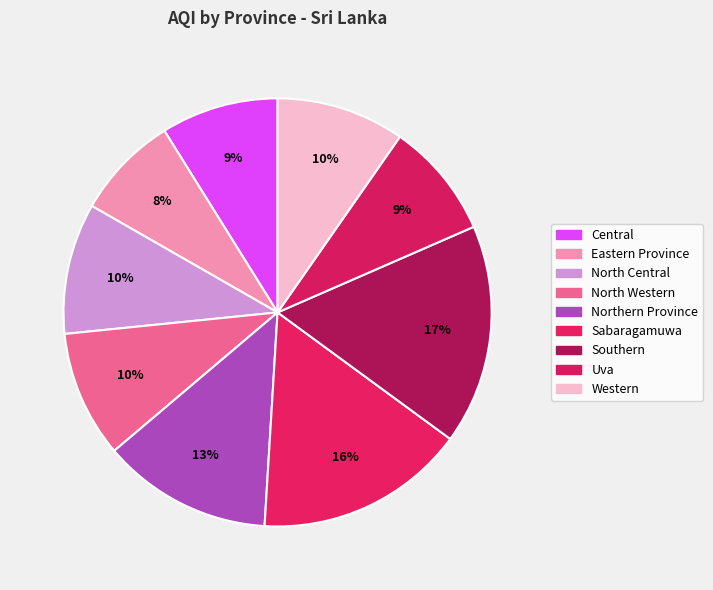

How many slices are in this pie chart?

9